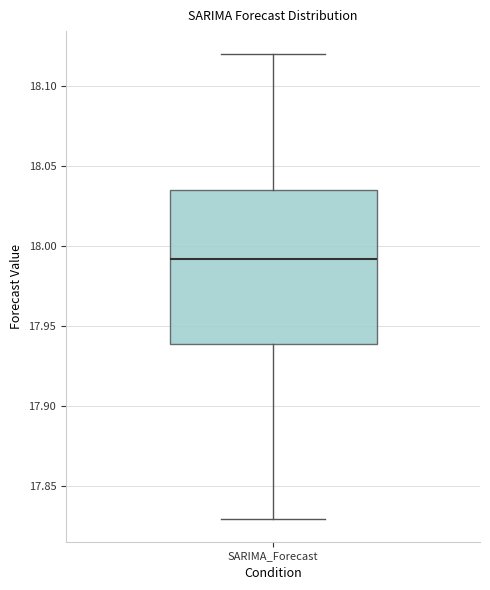

Transcribe this box plot: give where the median line is, the range the box spans, and where the two whiskers end, as read against the y-axis. The values are not printed on the chart, so give them approximately, as read against the axis.

median 17.990, box 17.940 to 18.035, whiskers 17.830 to 18.120